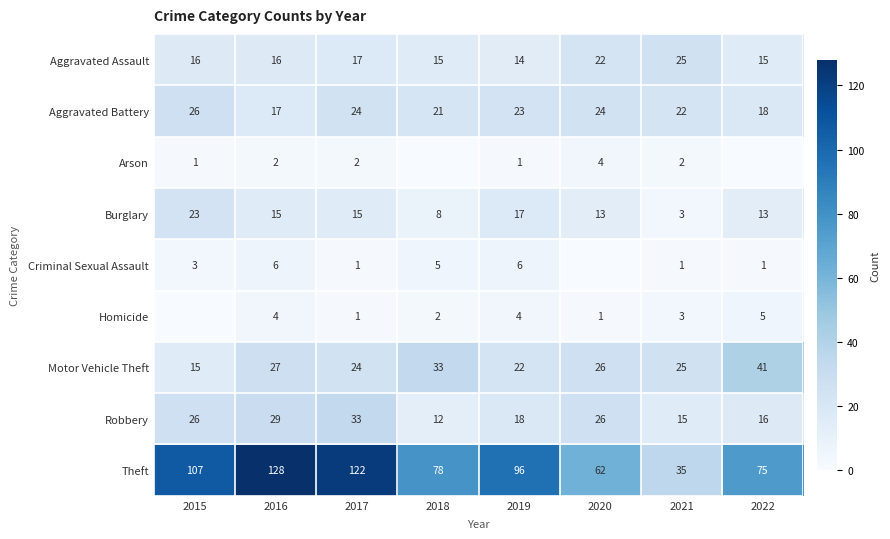

Rank the series at 2019 from lowest to highest value.

Arson, Homicide, Criminal Sexual Assault, Aggravated Assault, Burglary, Robbery, Motor Vehicle Theft, Aggravated Battery, Theft